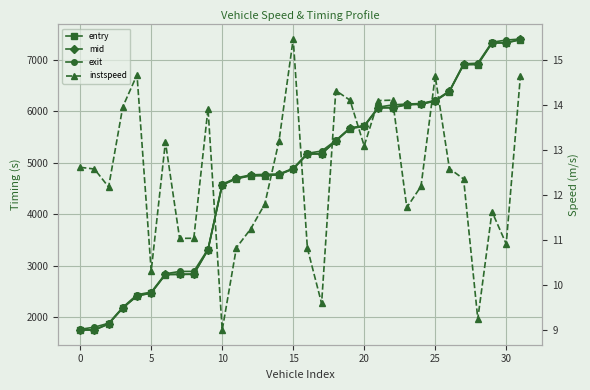

Reading left to right, extract all data points from this chart.

entry: 1744.7	1746.5	1862.5	2175.4	2406.6	2465.0	2824.8	2826.7	2830.7	3304.8	4564.7	4687.1	4745.0	4747.1	4765.5	4877.4	5166.5	5168.8	5418.9	5664.1	5704.3	6064.2	6066.6	6125.0	6134.2	6197.9	6379.7	6904.5	6906.7	7324.7	7326.8	7390.4
mid: 1750.6	1752.2	1868.3	2180.6	2412.2	2471.5	2830.2	2833.3	2837.0	3310.3	4570.9	4693.5	4751.3	4753.3	4771.1	4882.1	5173.2	5176.1	5424.1	5669.1	5710.0	6069.6	6072.0	6131.3	6140.1	6203.0	6385.4	6910.3	6914.4	7331.0	7333.2	7395.4
exit: 1760.8	1803.8	1878.9	2189.0	2433.4	2485.0	2840.5	2885.8	2887.0	3320.4	4581.8	4704.2	4762.4	4773.6	4780.0	4889.7	5182.8	5225.6	5432.4	5677.3	5721.0	6079.6	6123.2	6140.4	6149.6	6211.1	6394.9	6920.9	6934.0	7341.7	7383.4	7403.7
instspeed: 12.6	12.6	12.2	14.0	14.7	10.3	13.2	11.0	11.0	13.9	9.0	10.8	11.2	11.8	13.2	15.5	10.8	9.6	14.3	14.1	13.1	14.1	14.1	11.7	12.2	14.6	12.6	12.3	9.2	11.6	10.9	14.6